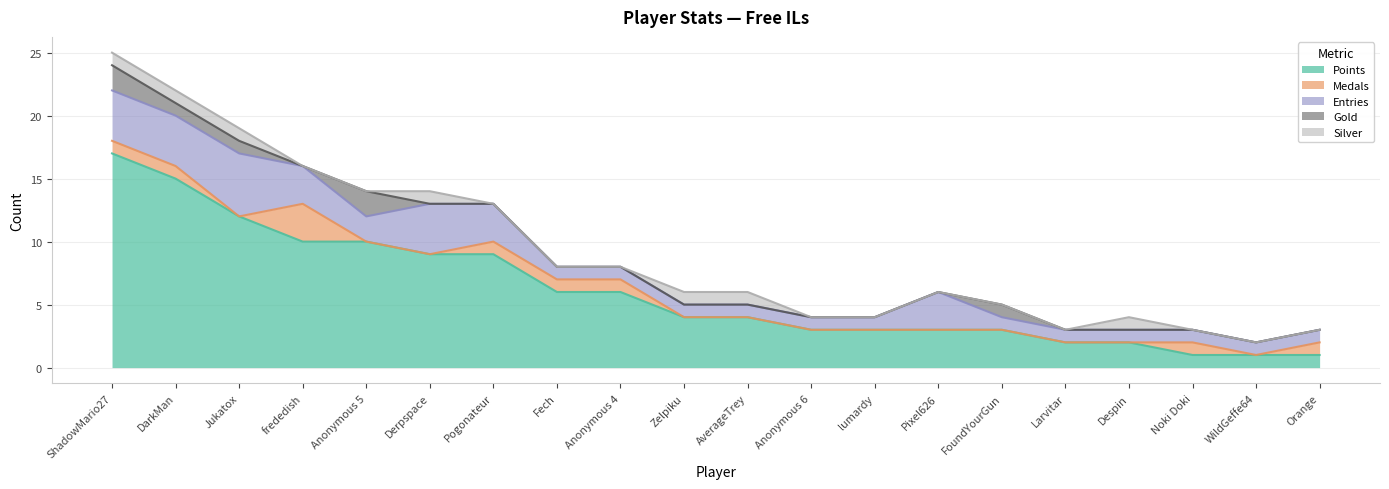

Count the number of categories in the chart.

20